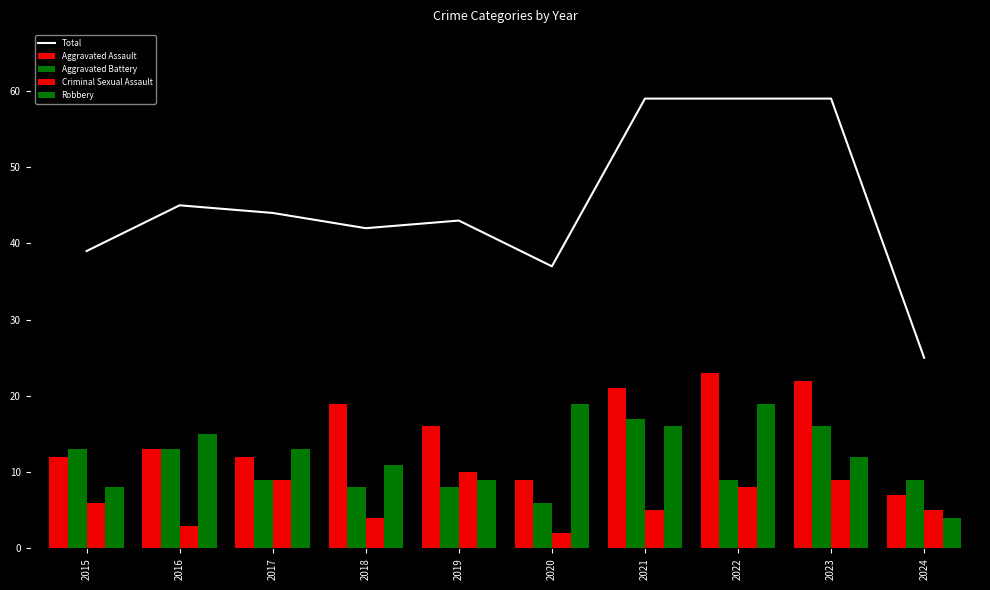

What is the highest value of the Criminal Sexual Assault series?

10